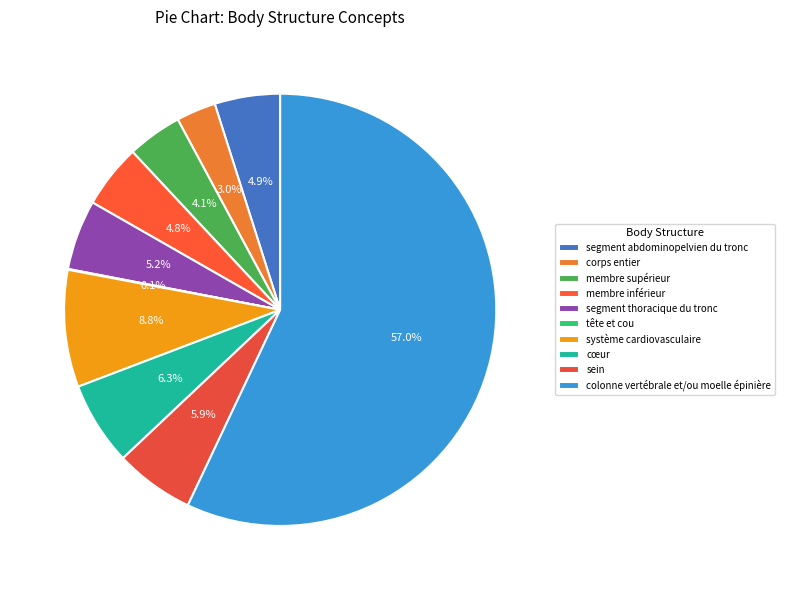

To the nearest percent, what is the combined percentage of colonne vertébrale et/ou moelle épinière and membre inférieur?

62%